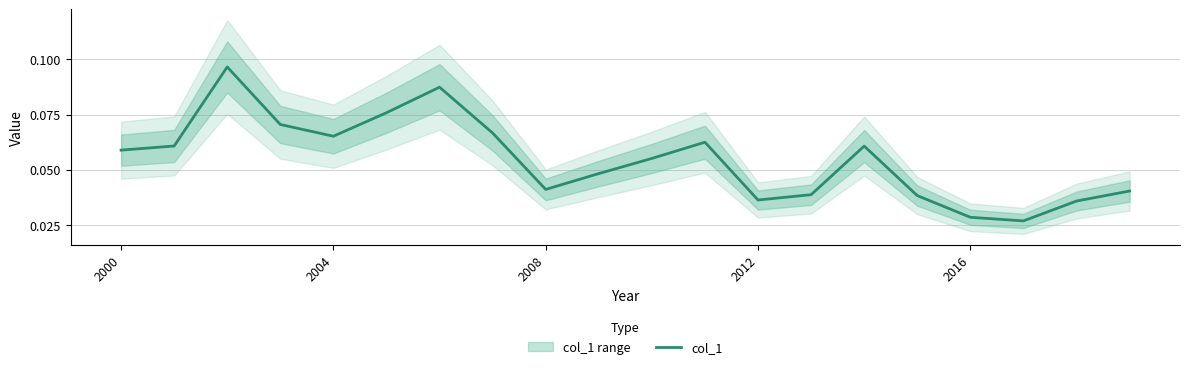

At which label is the value closest to 0?

17